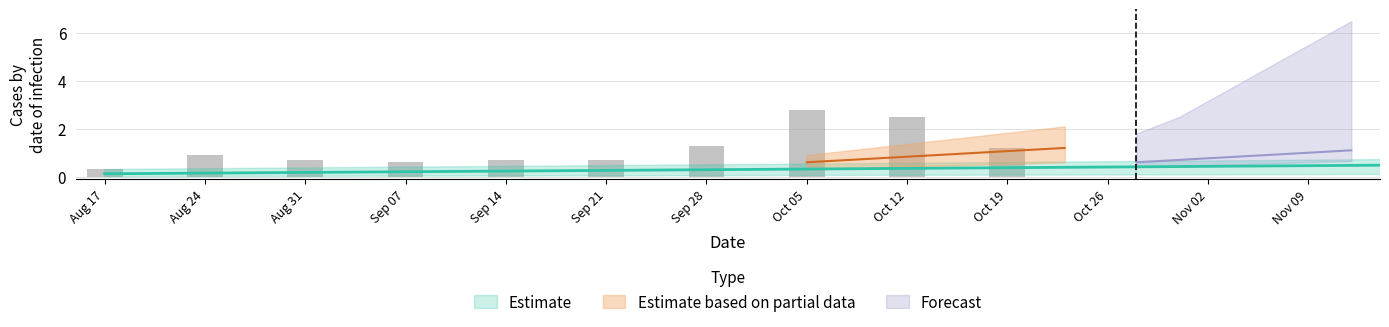

At how many categories does at least one series exceed 1?

13